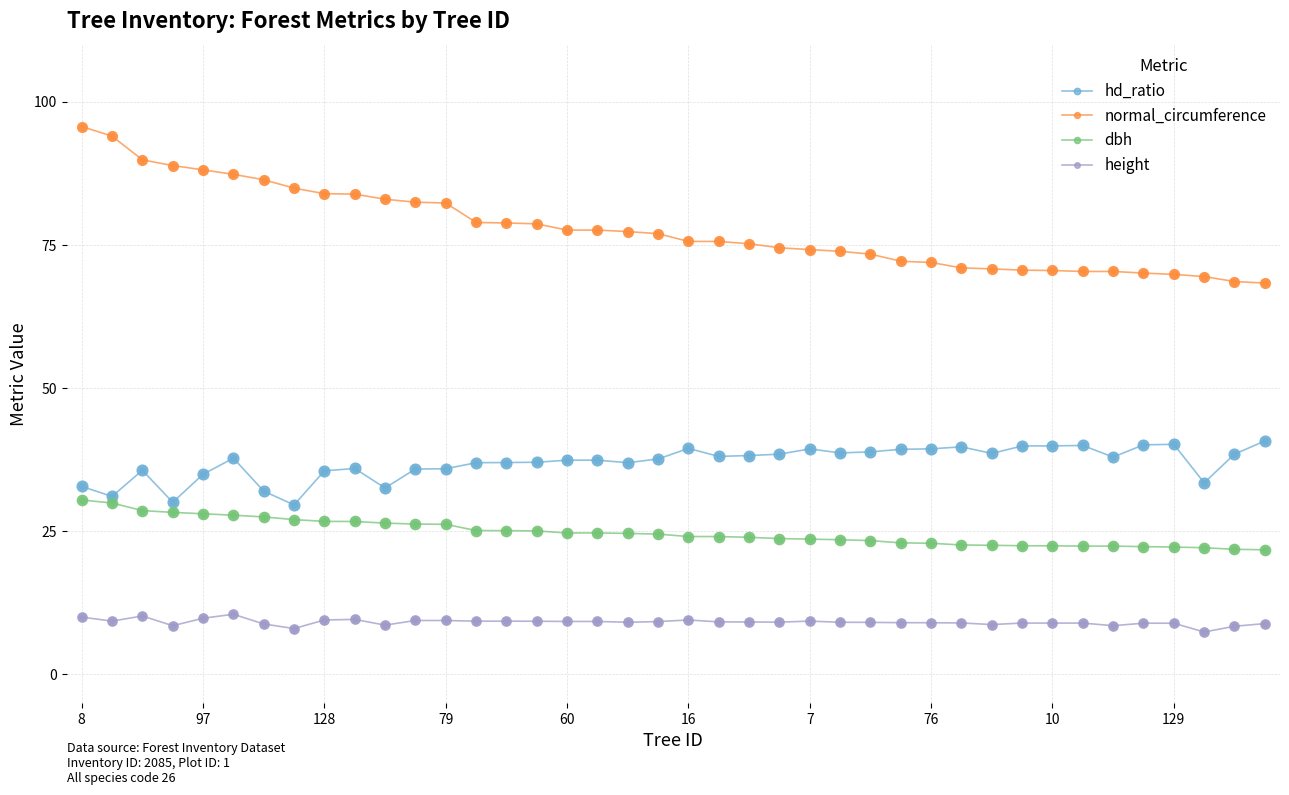

At how many categories does at least one series exceed 66?

40